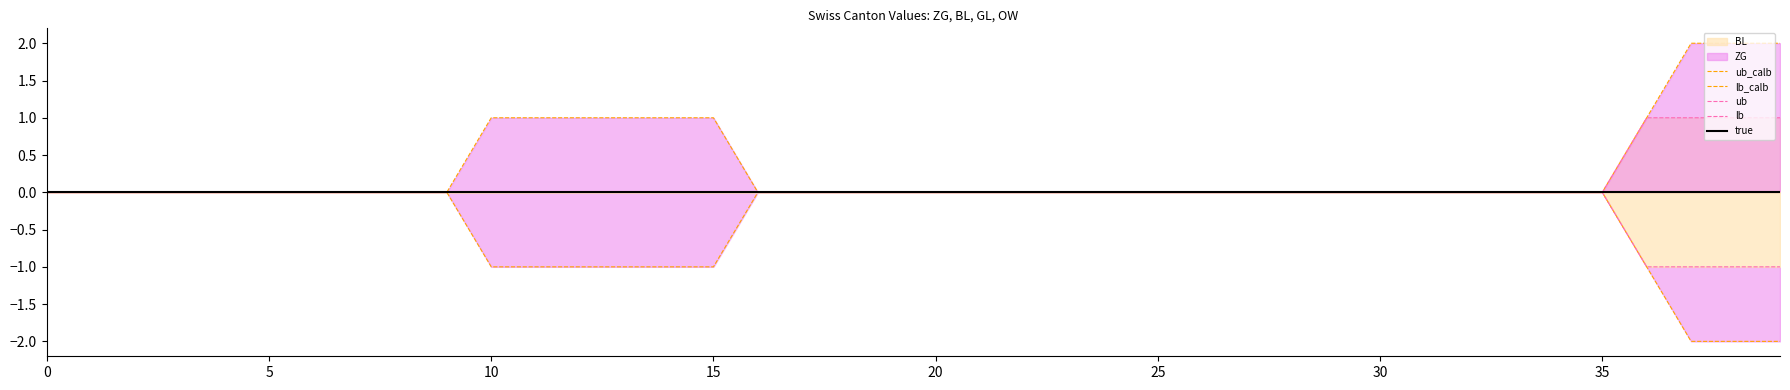

True or false: lb and ub cross at least once.

False